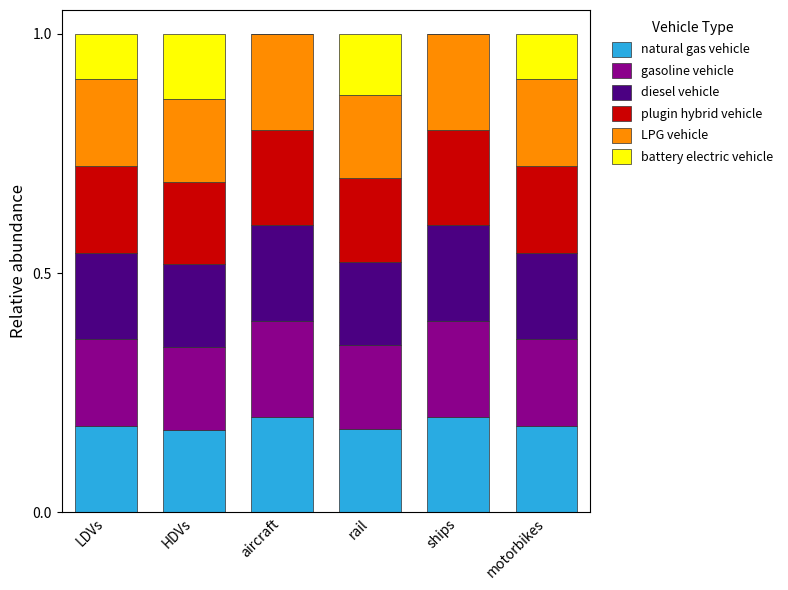

The natural gas vehicle series shows 0.2 at LDVs. True or false?

True